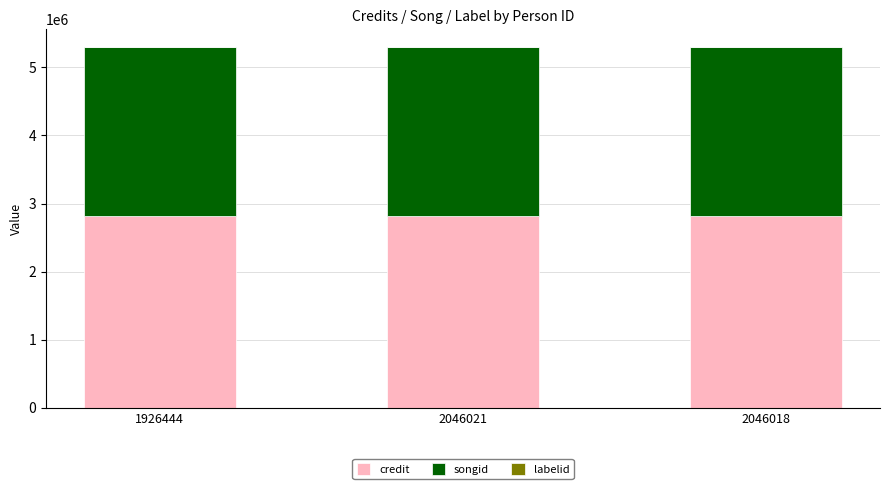

What is the sum of all credit values?

8435064